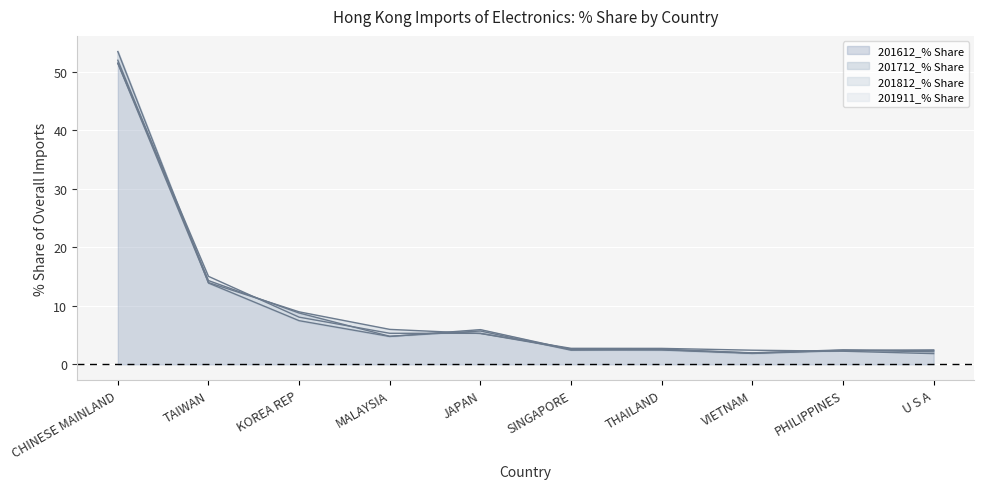

What is the label of the 8th point from the right?

KOREA REP